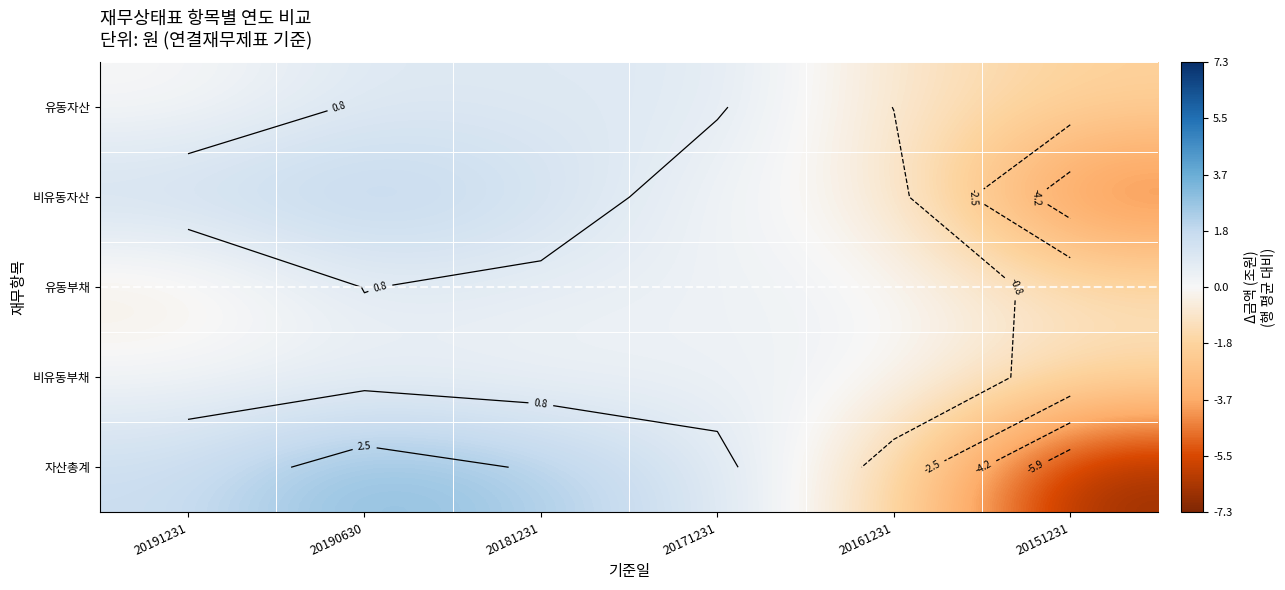

Between 20191231 and 20181231, which series saw the biggest shift?

유동부채